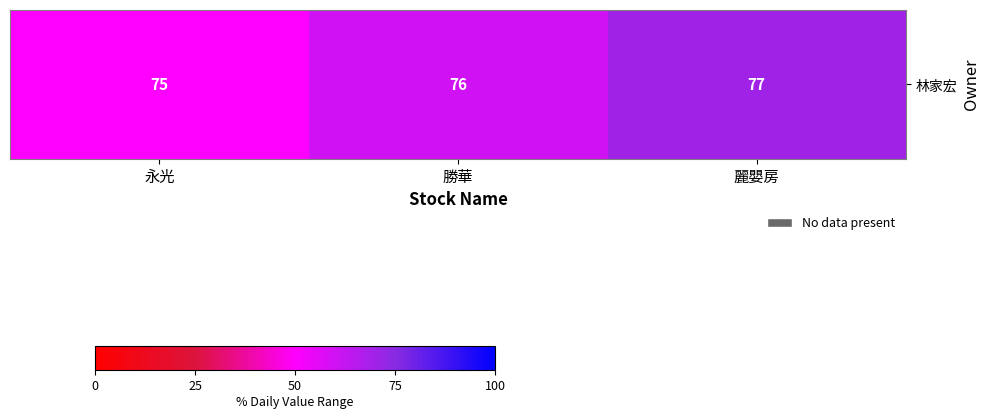

What is the sum of all values?

228